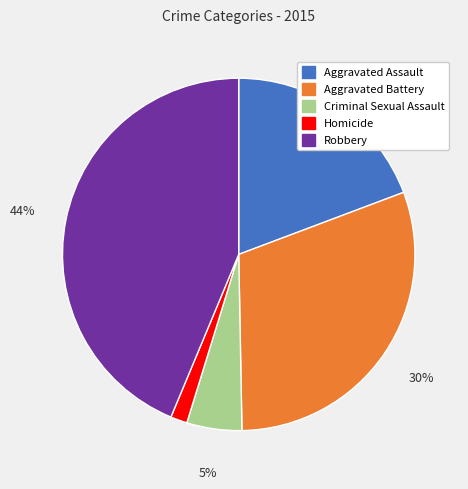

Does any single category account for the majority?

No